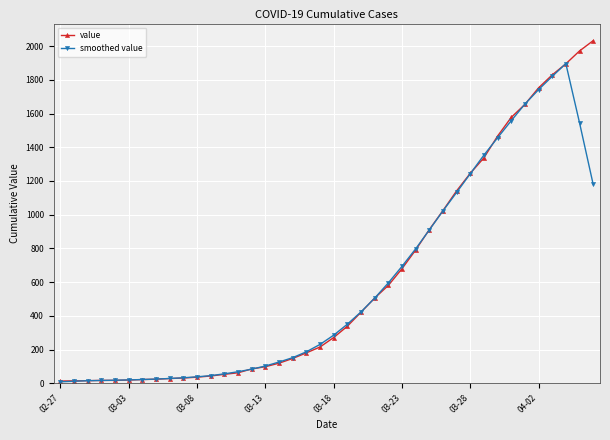

What are all the series names shown in the legend?

value, smoothed value